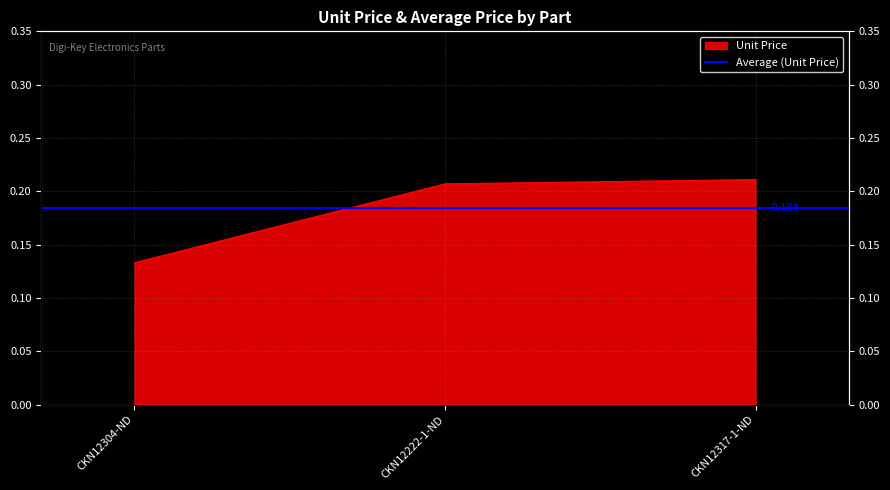

Reading left to right, what are all the values shown in this chart?

CKN12304-ND=0.1	CKN12222-1-ND=0.2	CKN12317-1-ND=0.2